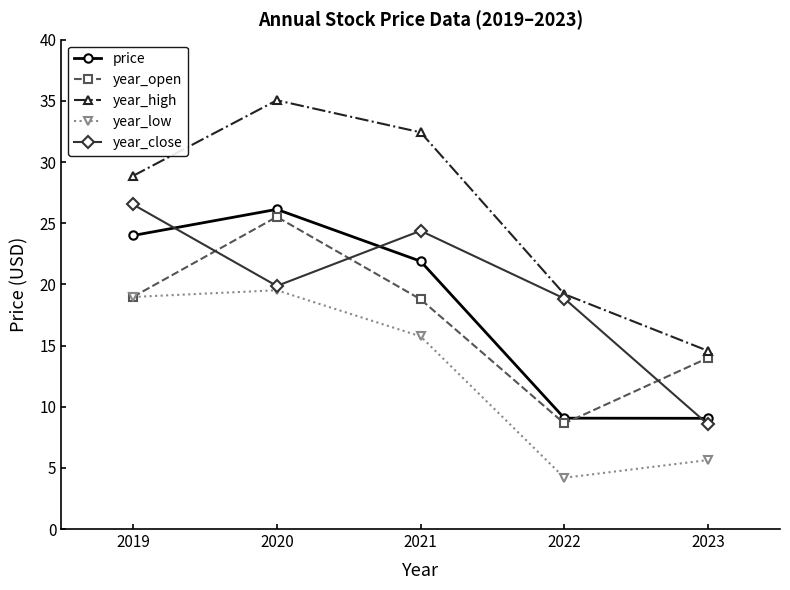

Is the value of year_open at 2021 greater than the value of year_close at 2019?

No